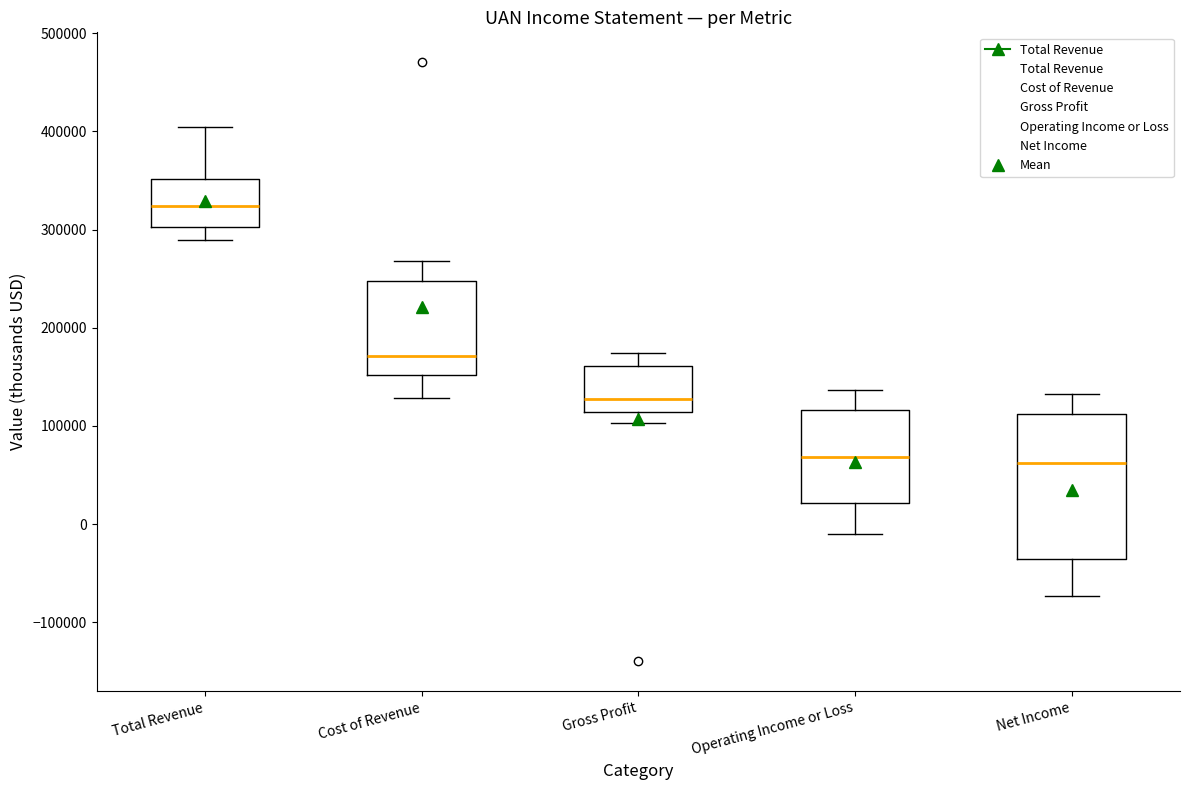

Which box's median line is the highest?

Total Revenue